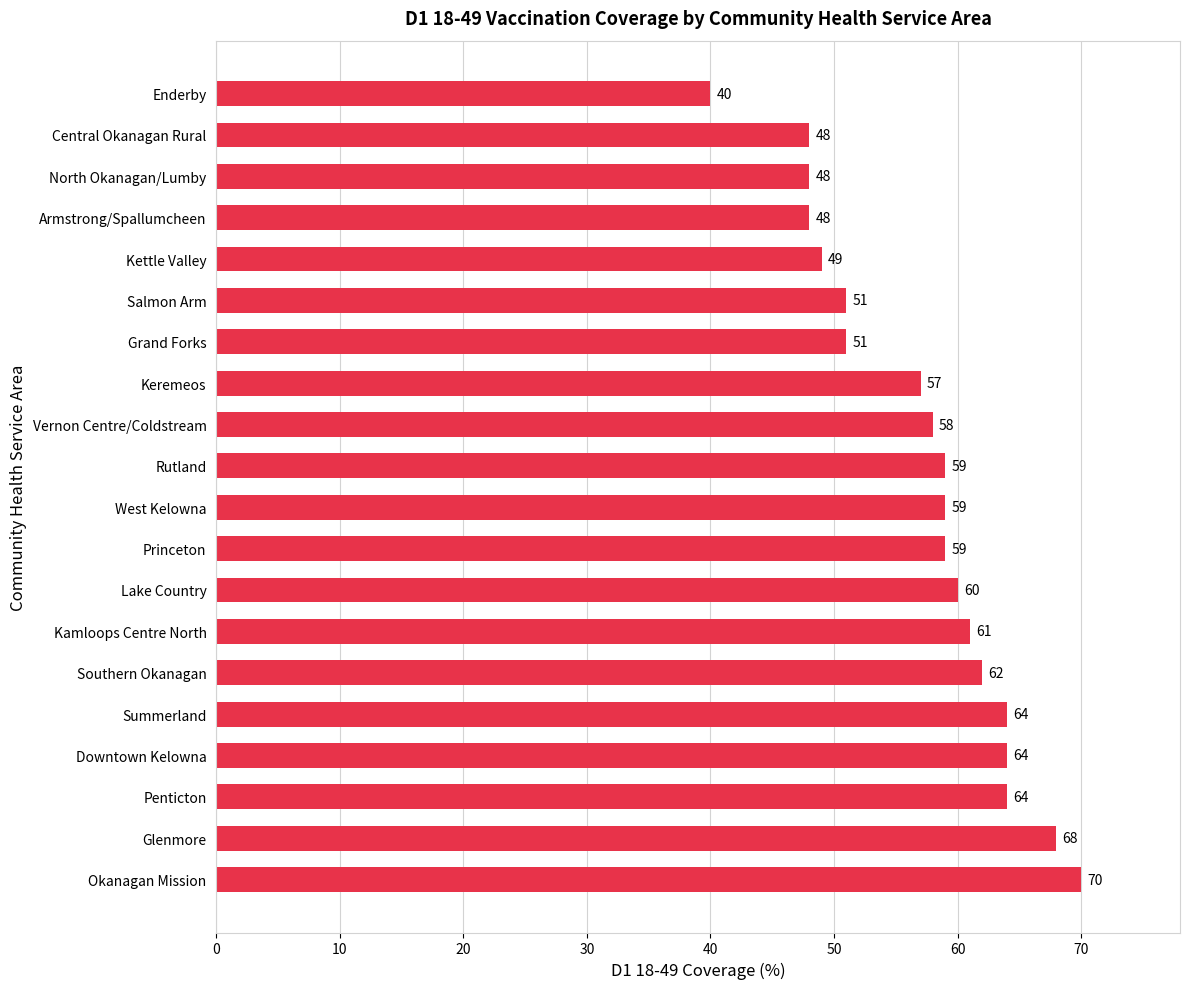

At which category does the chart reach its minimum across all series?

Enderby